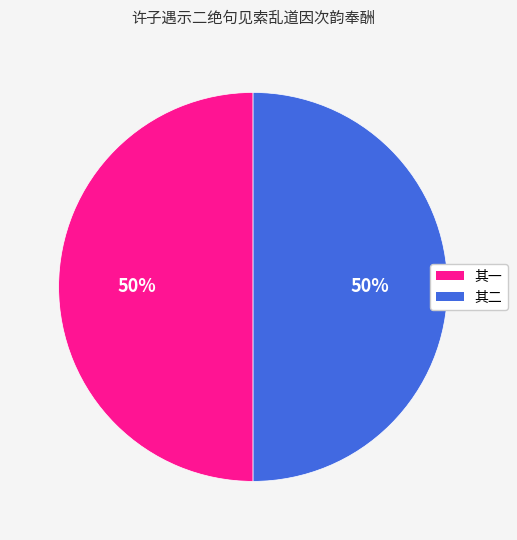

To the nearest percent, what is the average slice percentage?

50%